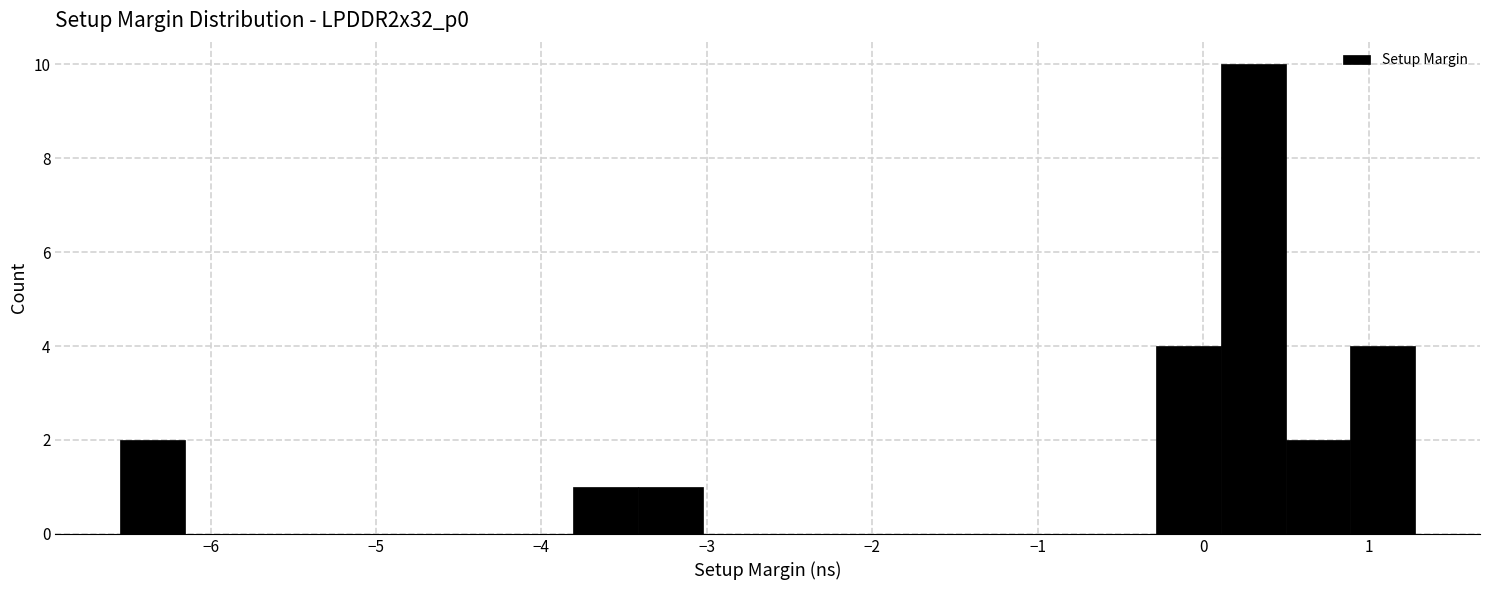

Read against the x-axis, roughly where is the centre of the tallest bar?

0.3